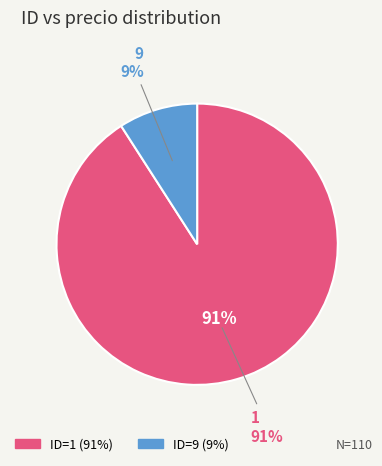

What portion of the pie excludes 1?

9.1%